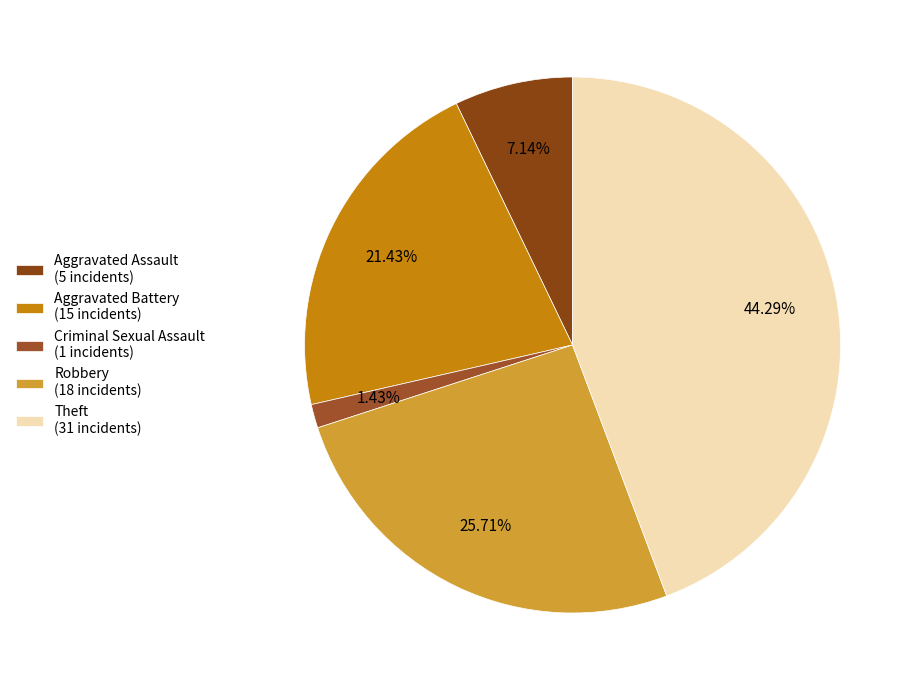

How many segments does this pie chart have?

5